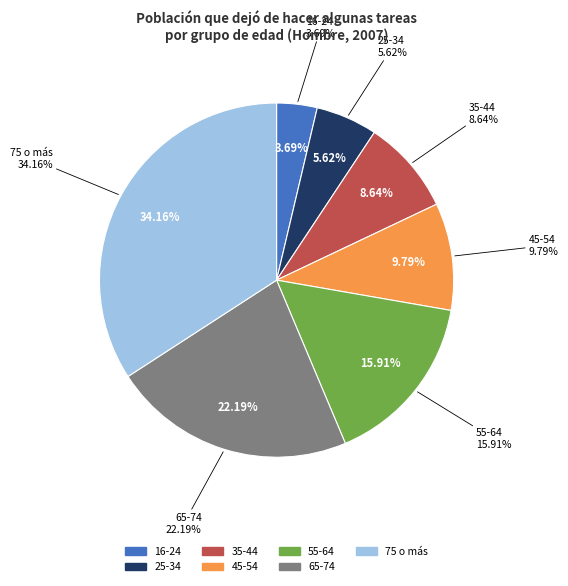

Which slice is the smallest?

16-24